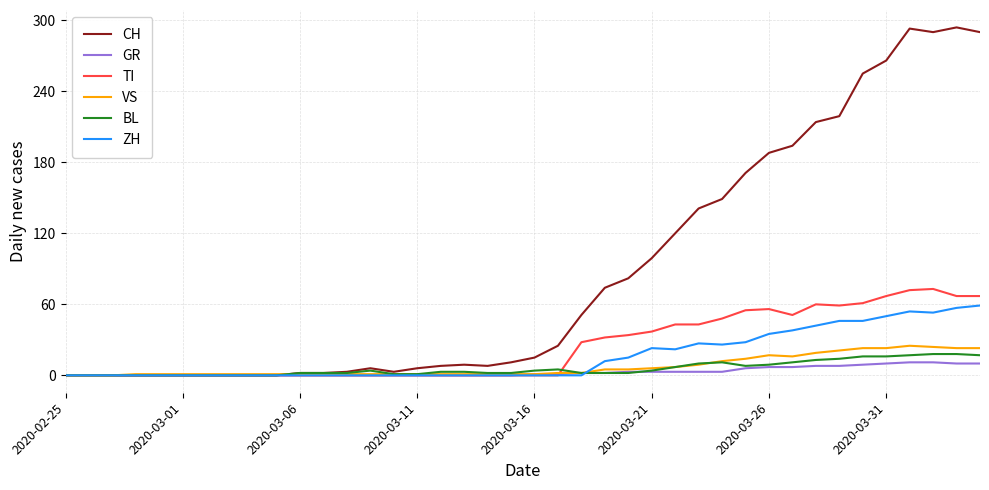

What is the greatest value displayed?

294